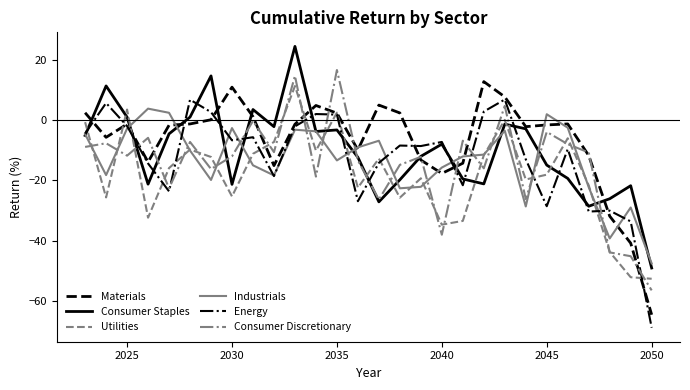

True or false: Consumer Discretionary has more than 2 points higher than both neighbors.

True